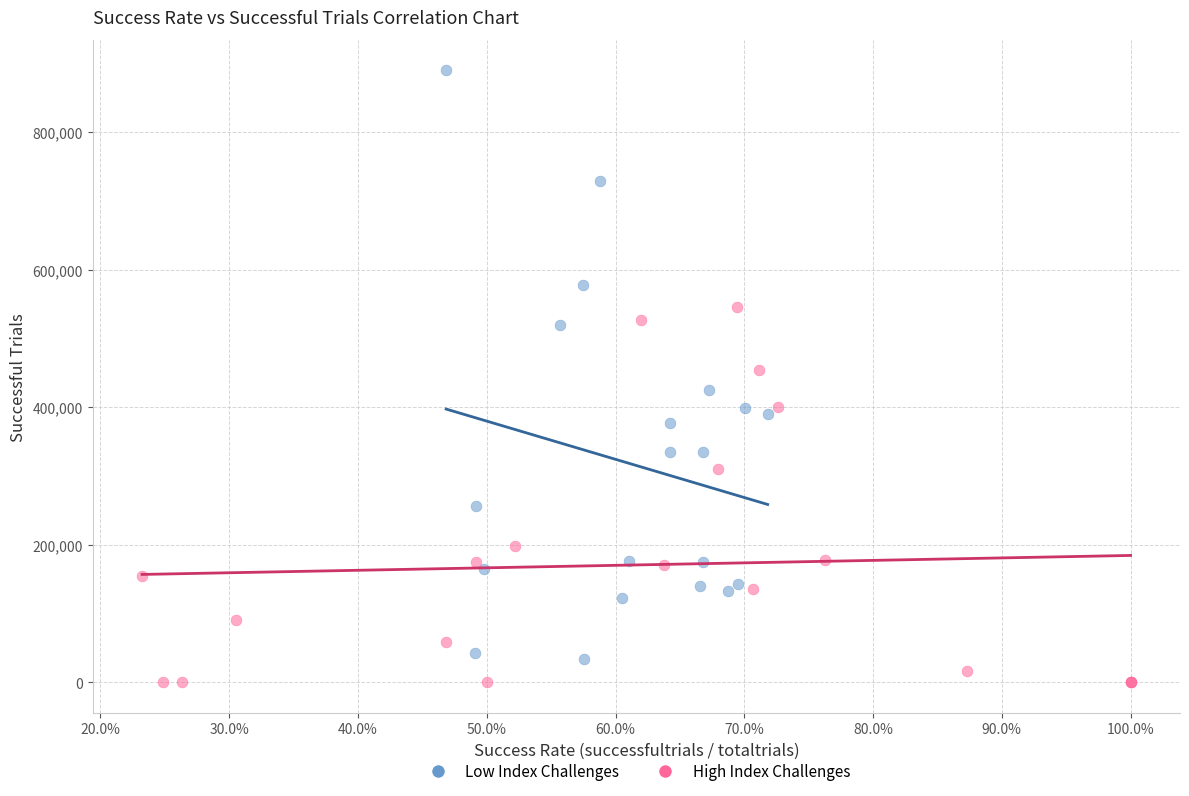

Which series contains the highest Y value?

Low Index Challenges